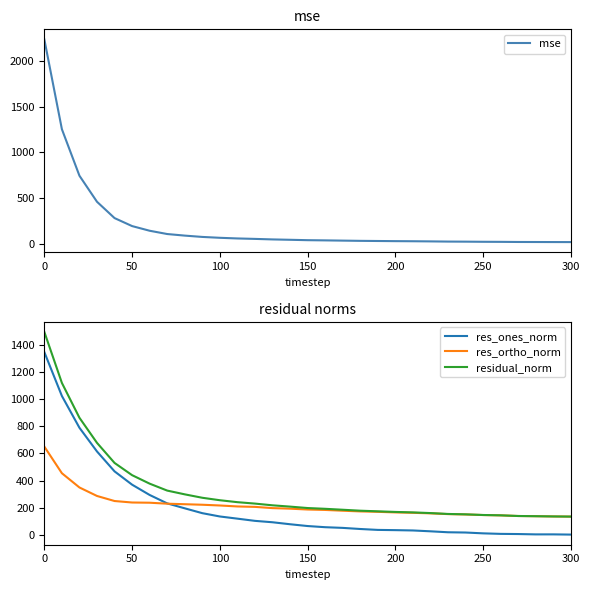

What is the difference between the maximum and minimum values in the res_ortho_norm series?

515.6